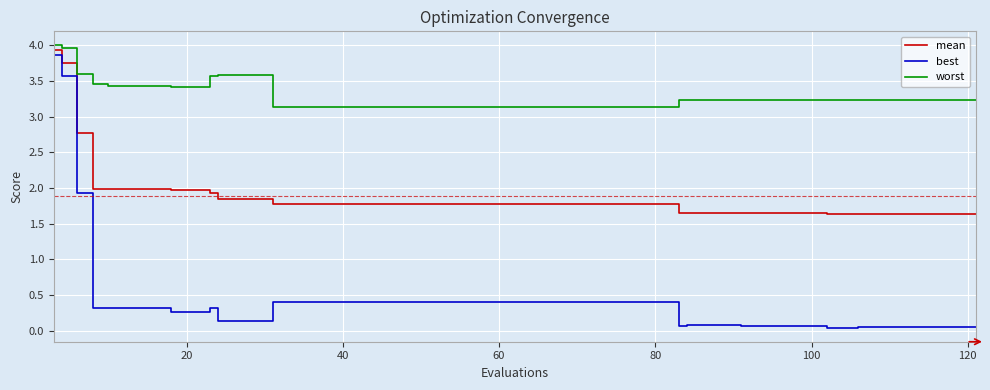

List the series in order of their overall mean, highest first.

worst, mean, best